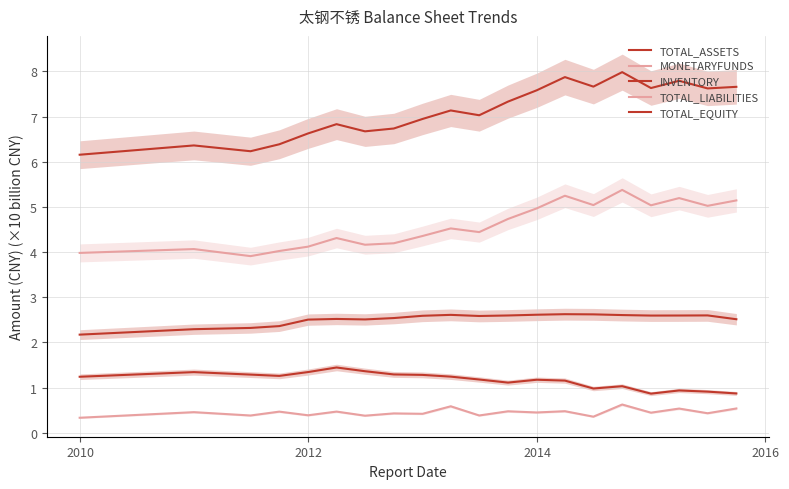

True or false: MONETARYFUNDS and INVENTORY cross at least once.

False